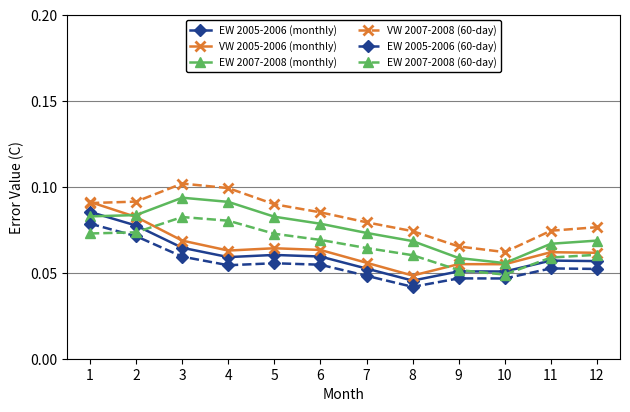

True or false: EW 2007-2008 (60-day) has a value of 0.0 at 3.

False